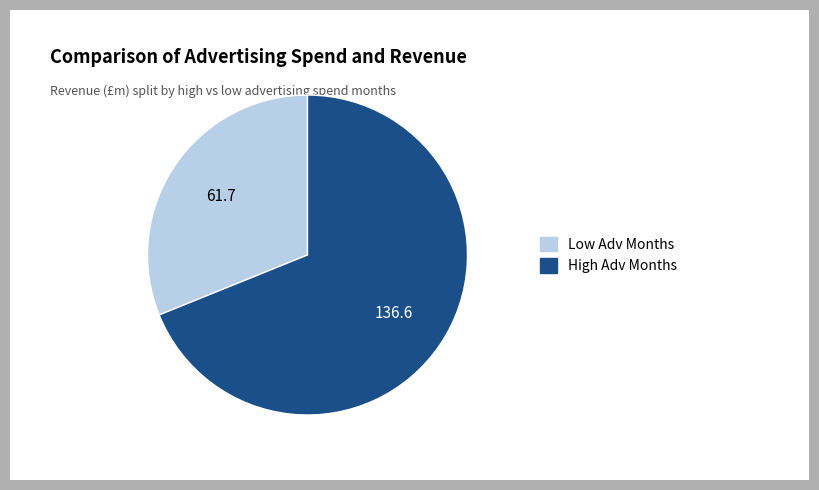

Is there a majority slice in this chart?

Yes